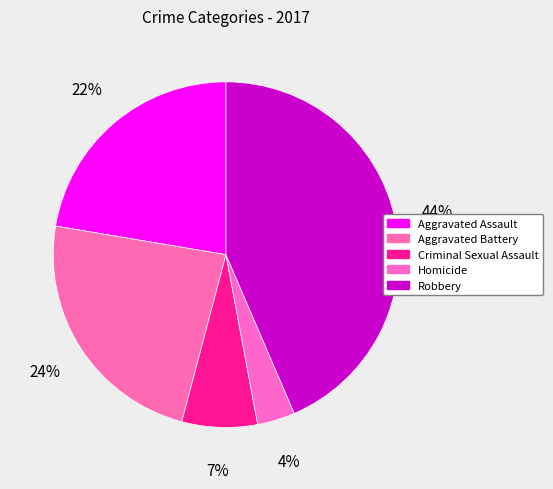

Which category has the smallest portion of the pie?

Homicide